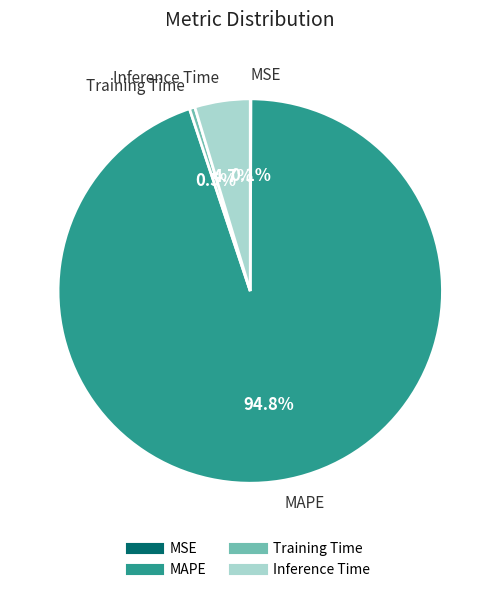

Is the sum of MAPE and Training Time greater than half?

Yes